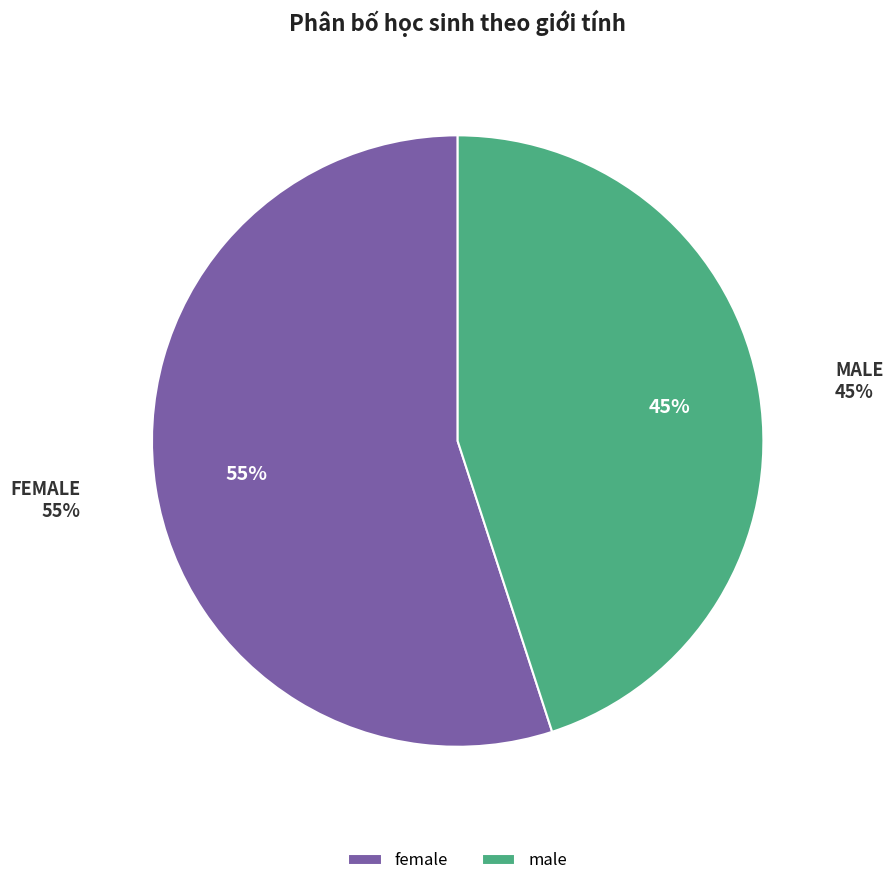

Is it true that female is 48% of the pie?

False